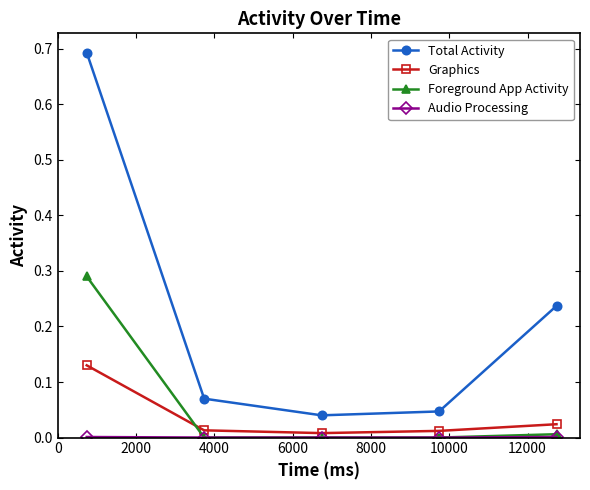

How many categories are shown in the chart?

5